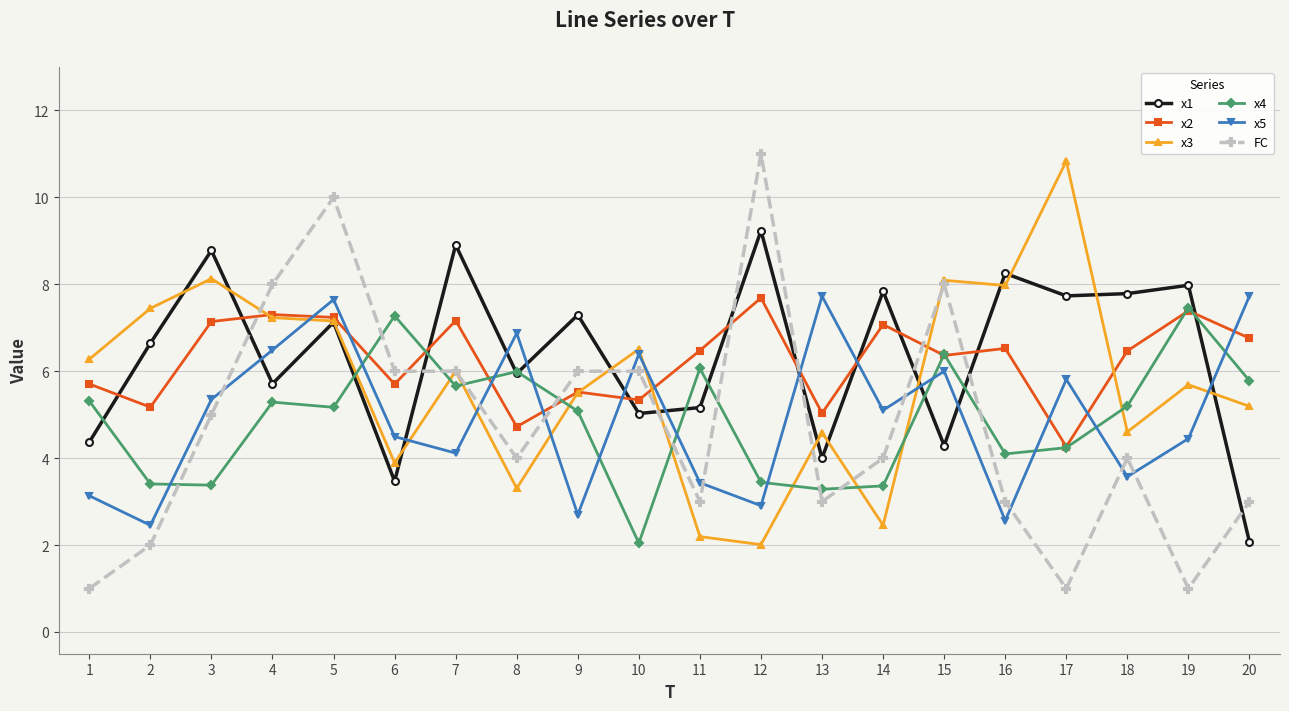

True or false: x2 and x5 intersect in this chart.

True